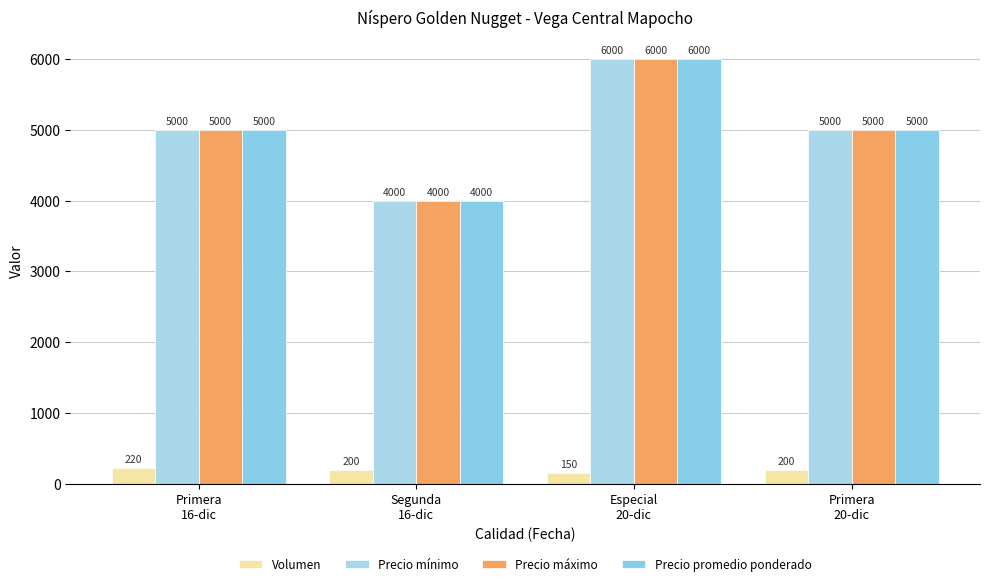

Does the chart contain stacked bars?

No